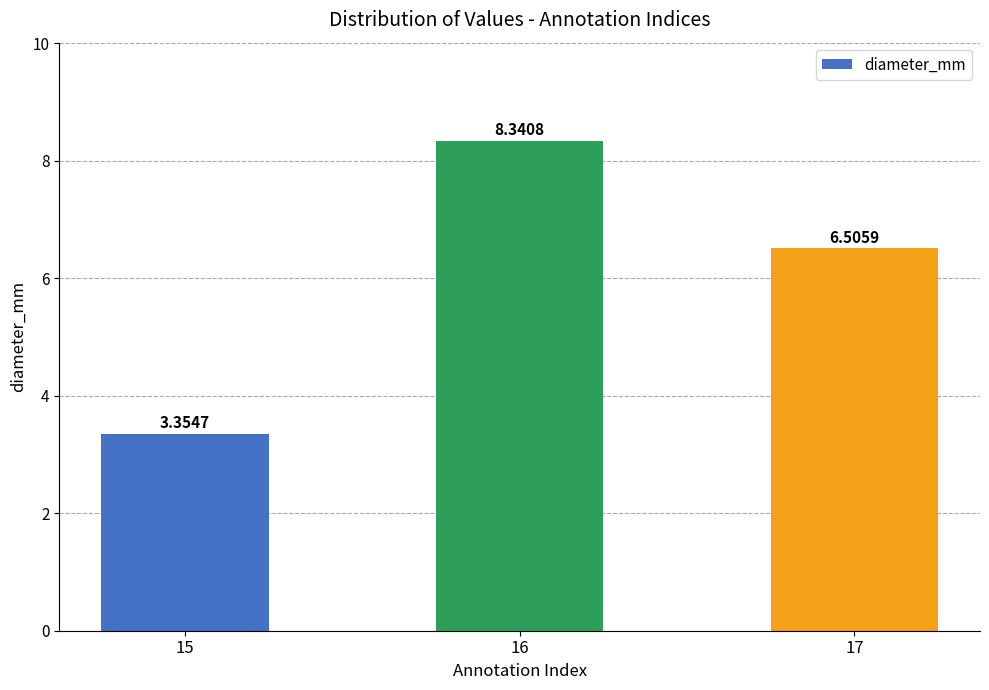

Approximately how many times larger is the value at 17 compared to 16?

0.8